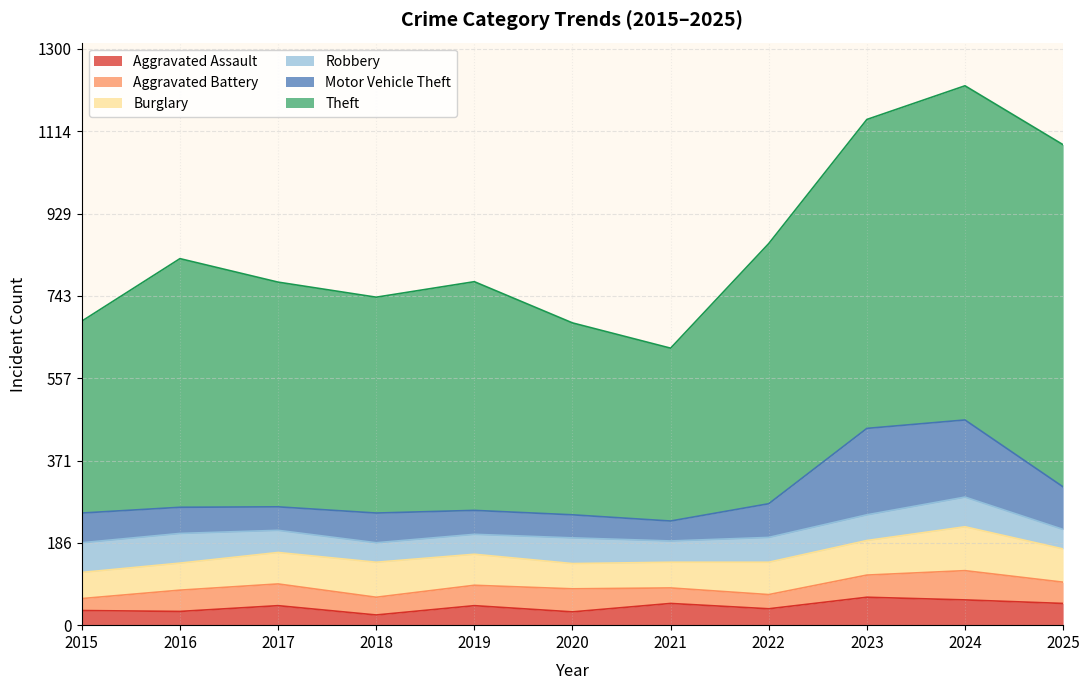

What is the sum of all Aggravated Battery values?

493